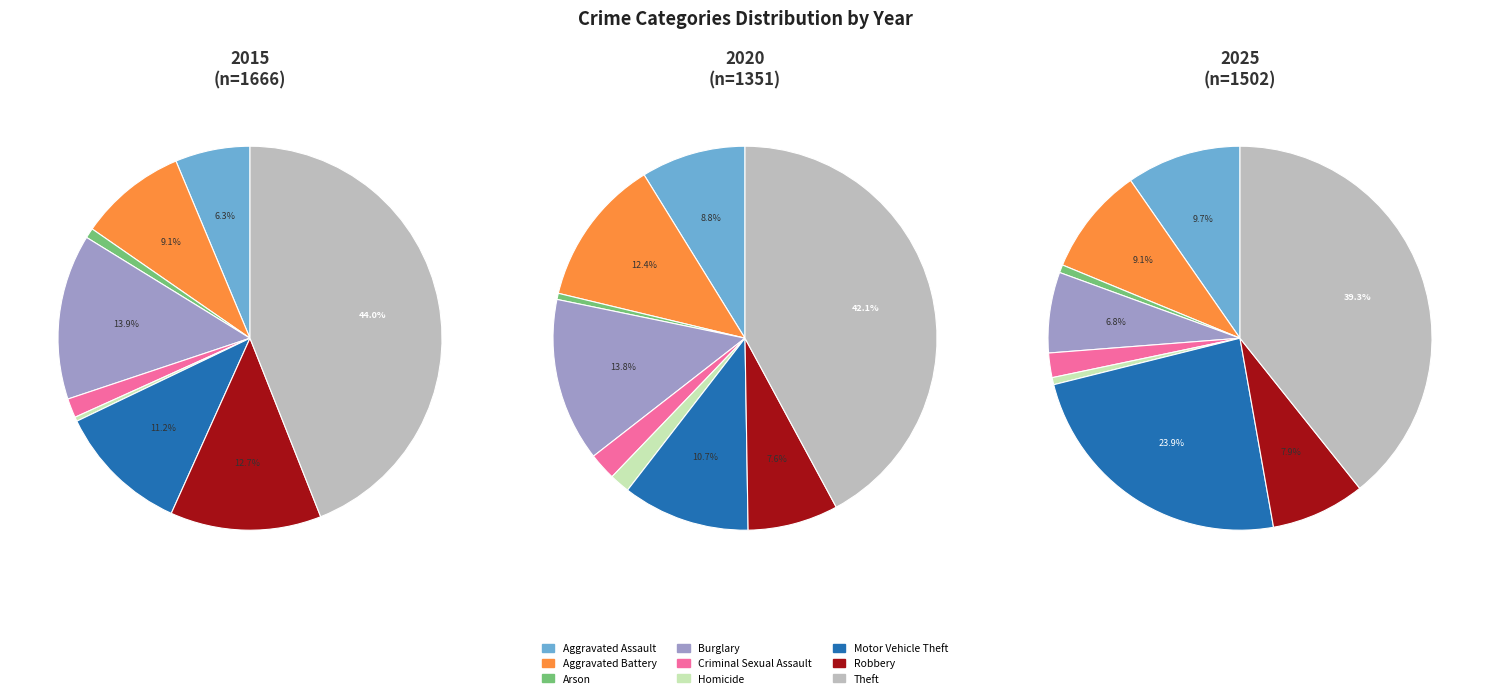

Count the number of slices in the pie.

9